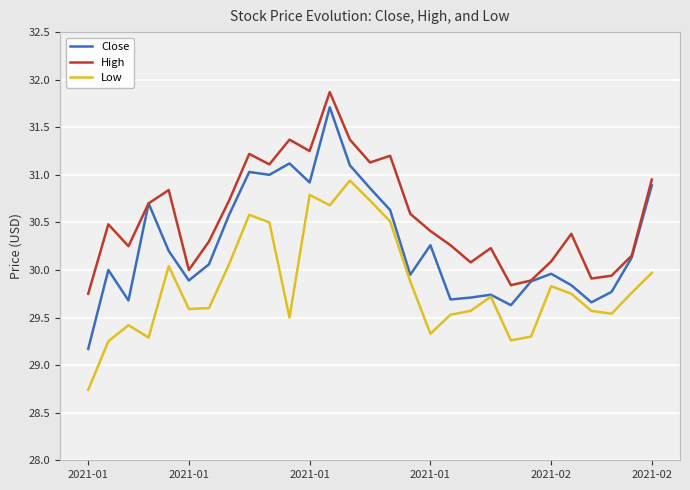

True or false: High has more than 1 interior local peaks.

True